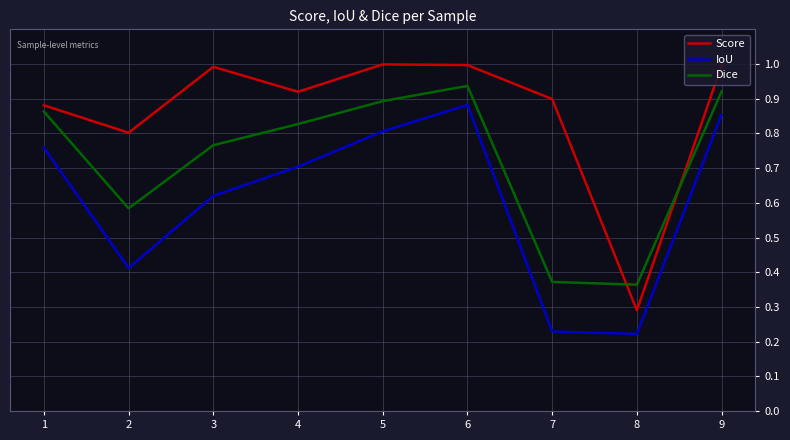

What is the difference between the second highest and second lowest values in the Dice series?

0.5